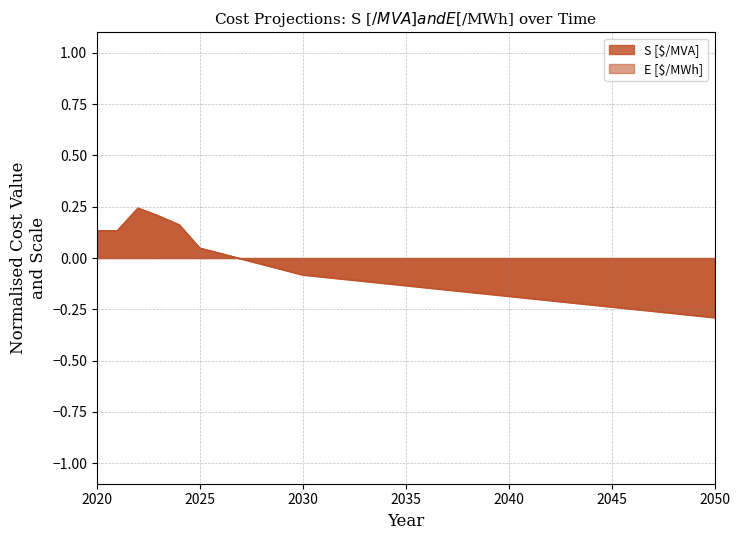

Between 2030 and 2035, which series saw the biggest shift?

S [$/MVA]